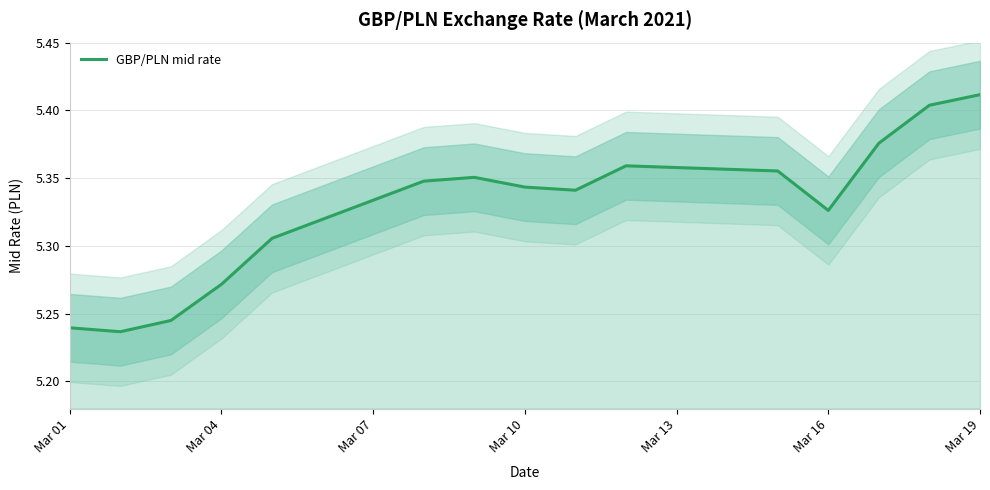

Count the number of data series in this chart.

1